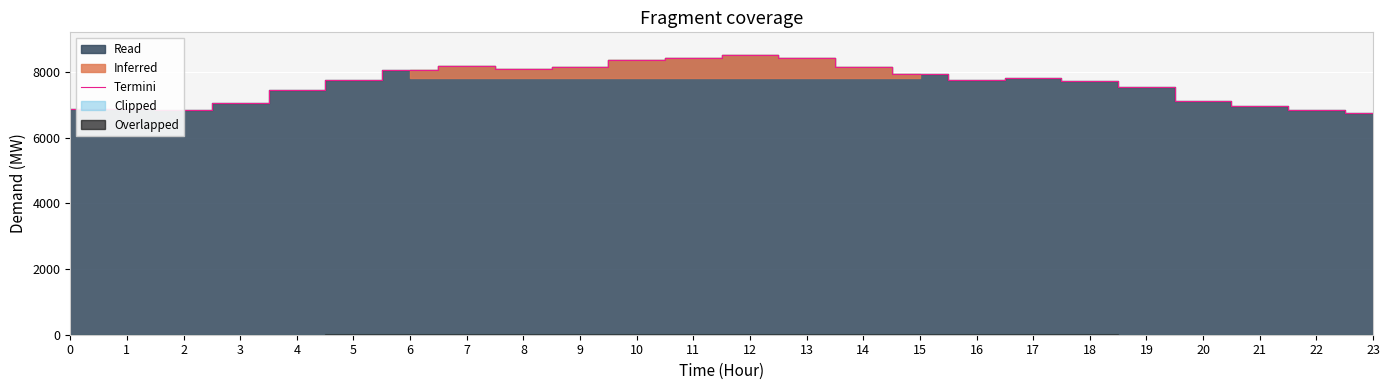

Approximately how many times larger is the value at 4 compared to 14?

0.9